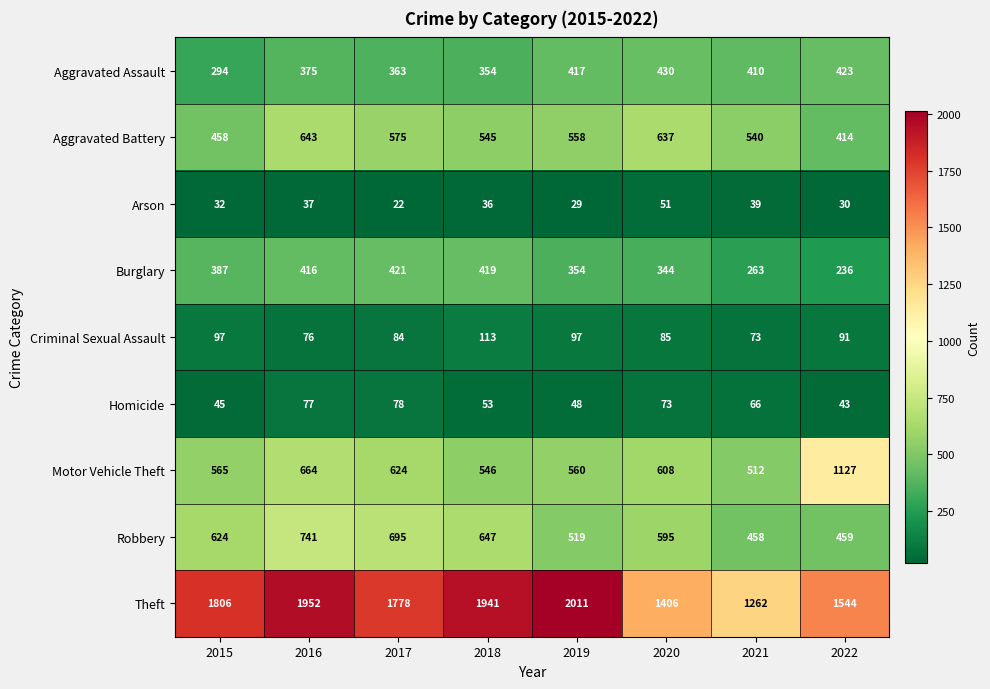

Between 2015 and 2020, which series saw the biggest shift?

Theft